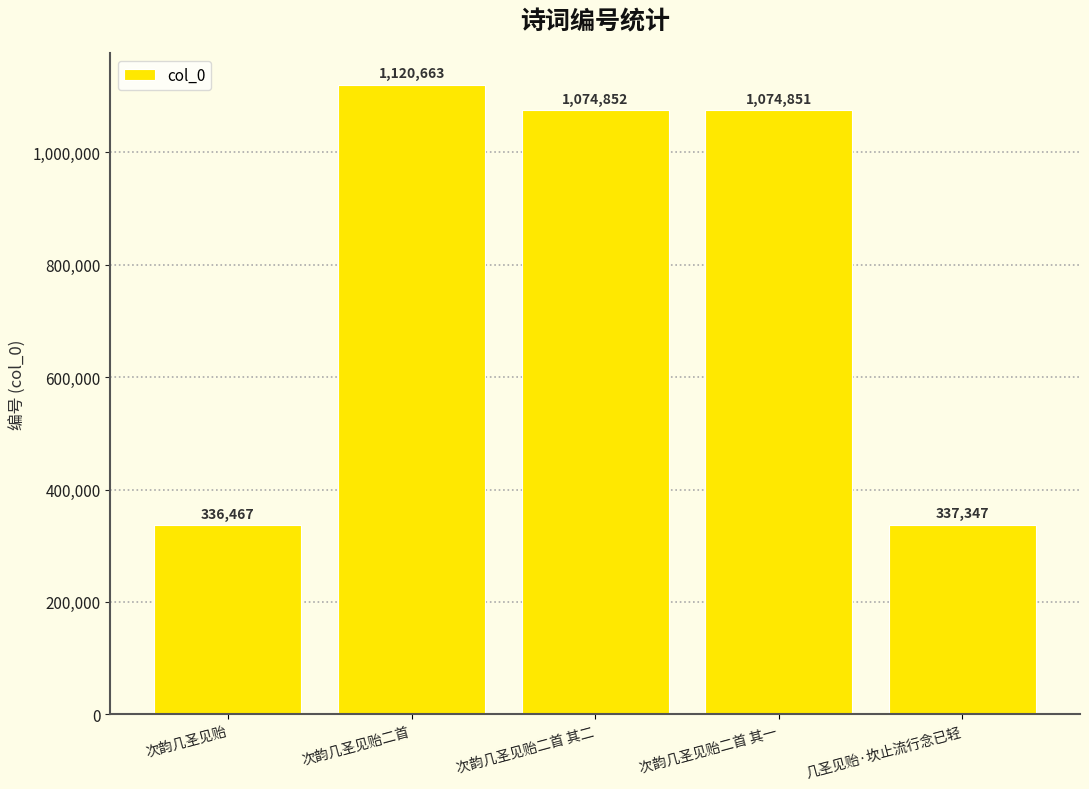

List the labels in order of value, largest first.

次韵几圣见贻二首, 次韵几圣见贻二首 其二, 次韵几圣见贻二首 其一, 几圣见贻·坎止流行念已轻, 次韵几圣见贻